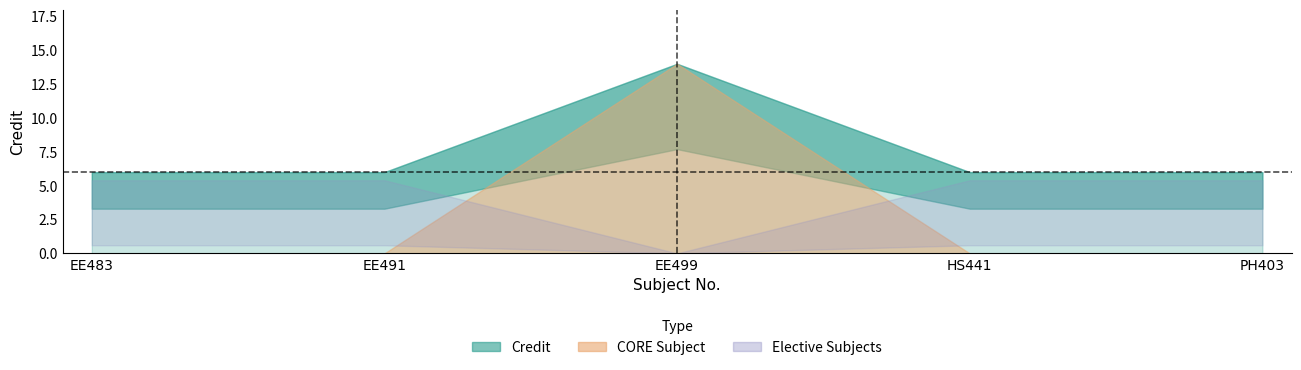

At which category does the chart reach its peak across all series?

EE499